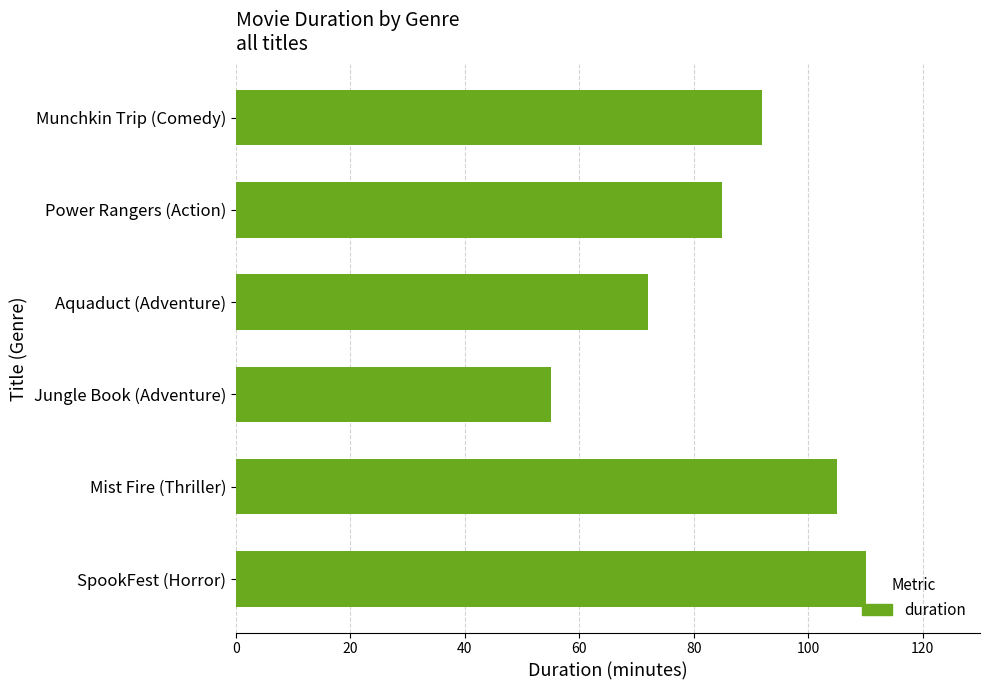

Is it true that the value at SpookFest (Horror) is 110?

True